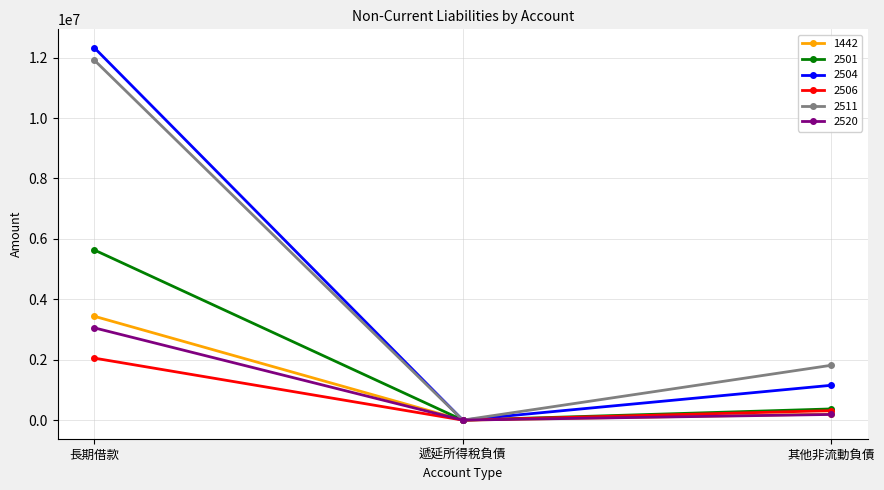

True or false: 2520 has a value of 0 at 遞延所得稅負債.

True